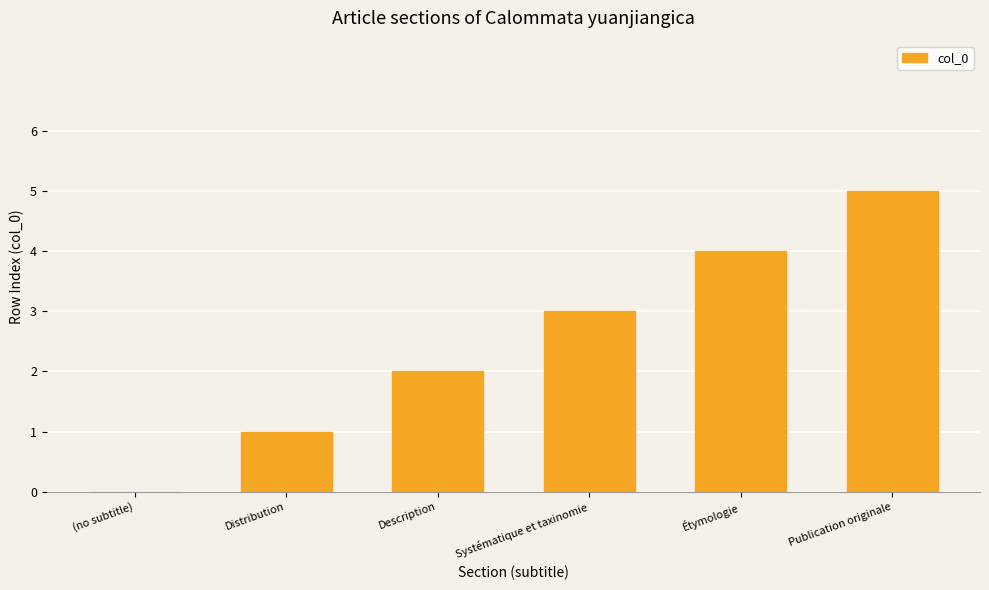

The value at (no subtitle) is 0. True or false?

True